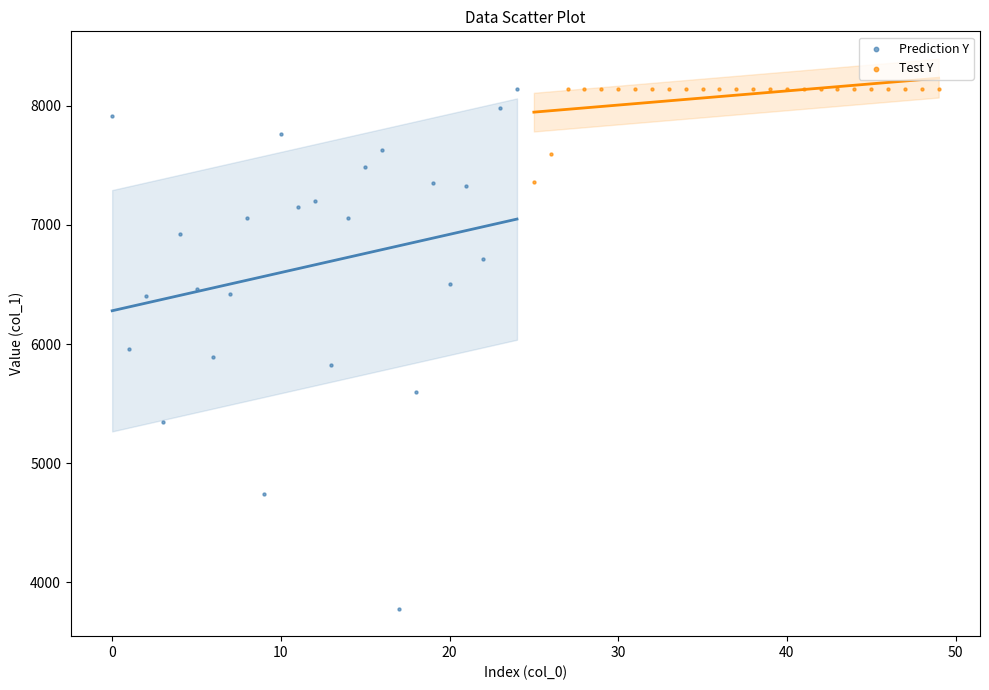

Which series reaches the minimum Y coordinate?

Prediction Y